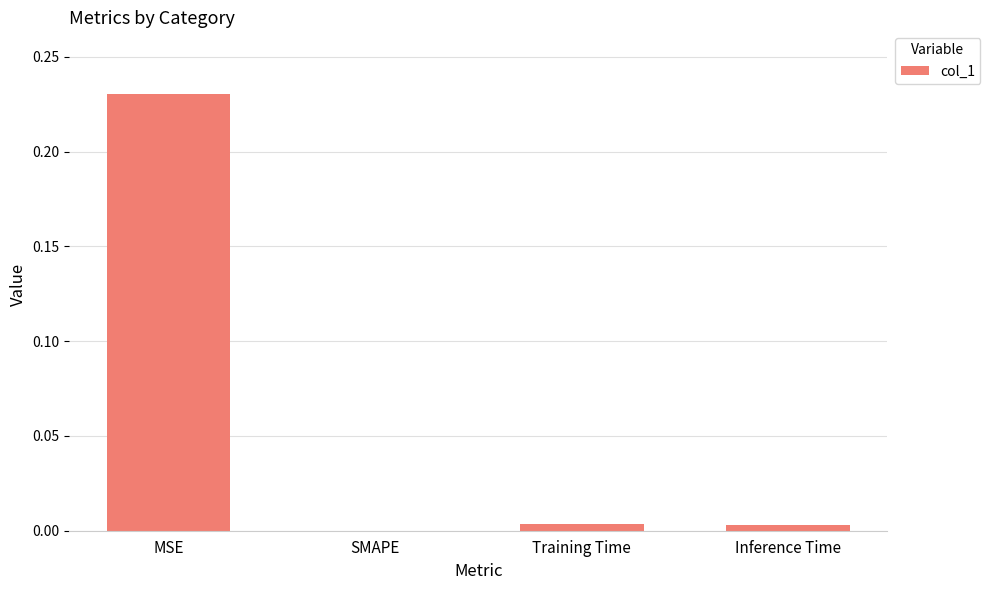

The value at SMAPE is 0.0. True or false?

True